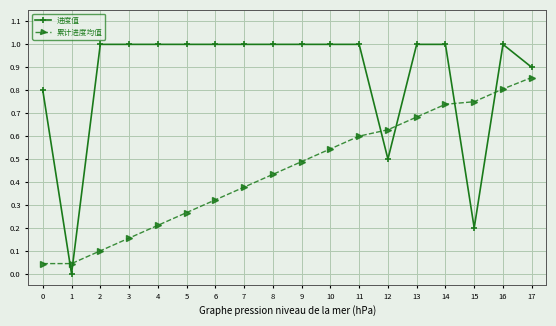

Which series has the widest spread of values?

进度值